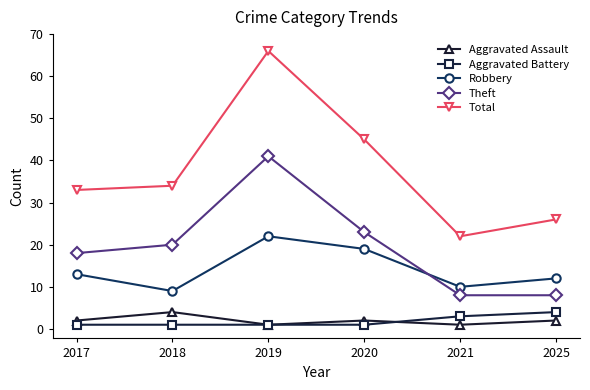

Is the value of Aggravated Battery at 2019 greater than the value of Robbery at 2025?

No